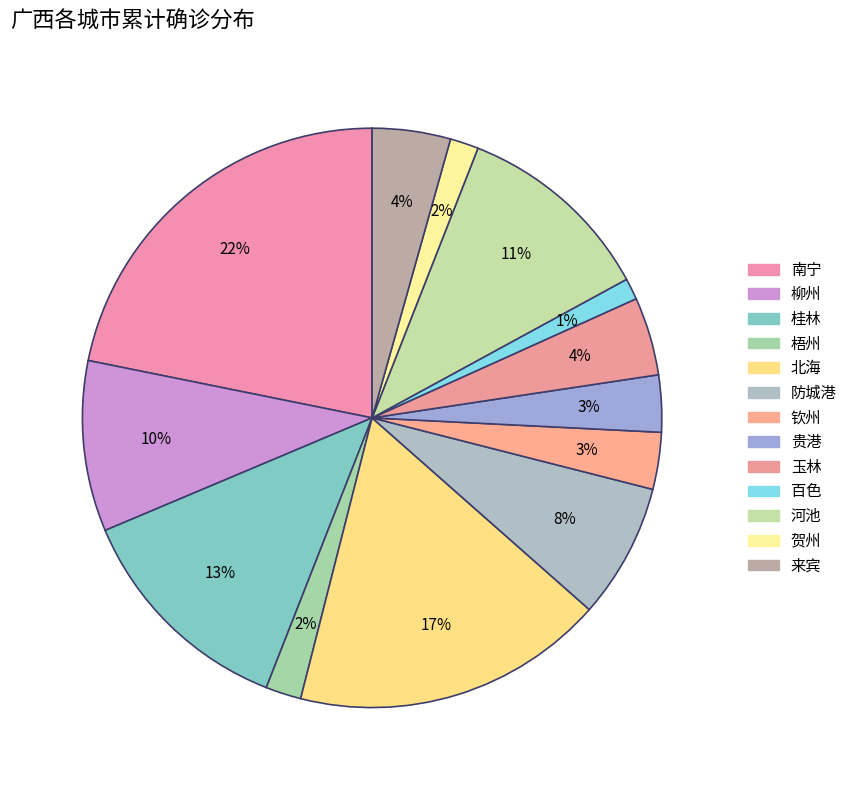

Is there a majority slice in this chart?

No